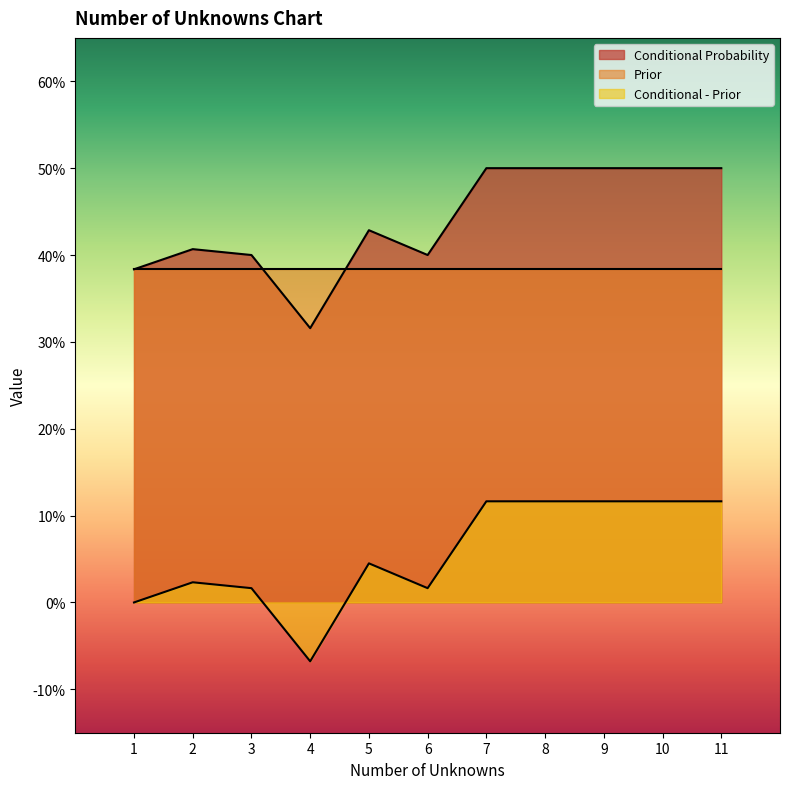

Which series has the largest total across all categories?

Conditional Probability